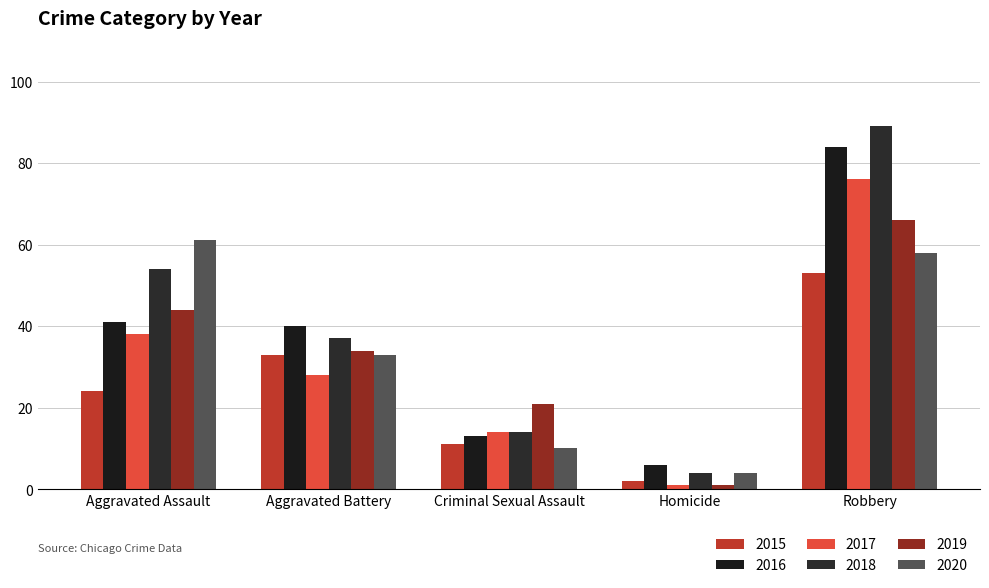

Which series has the largest total across all categories?

2018